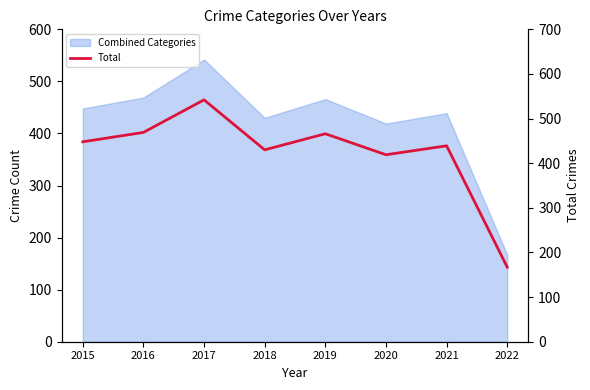

How many data points are less than 448?

4